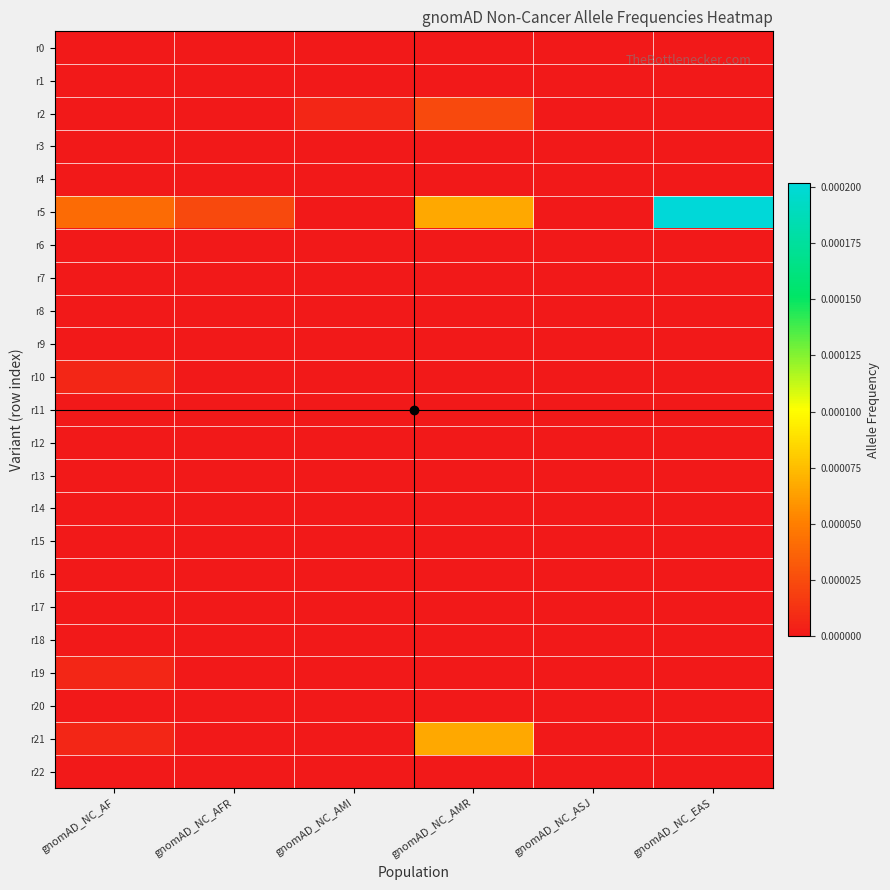

Rank the series at gnomAD_NC_ASJ from lowest to highest value.

r0, r1, r2, r3, r4, r5, r6, r7, r8, r9, r10, r11, r12, r13, r14, r15, r16, r17, r18, r19, r20, r21, r22